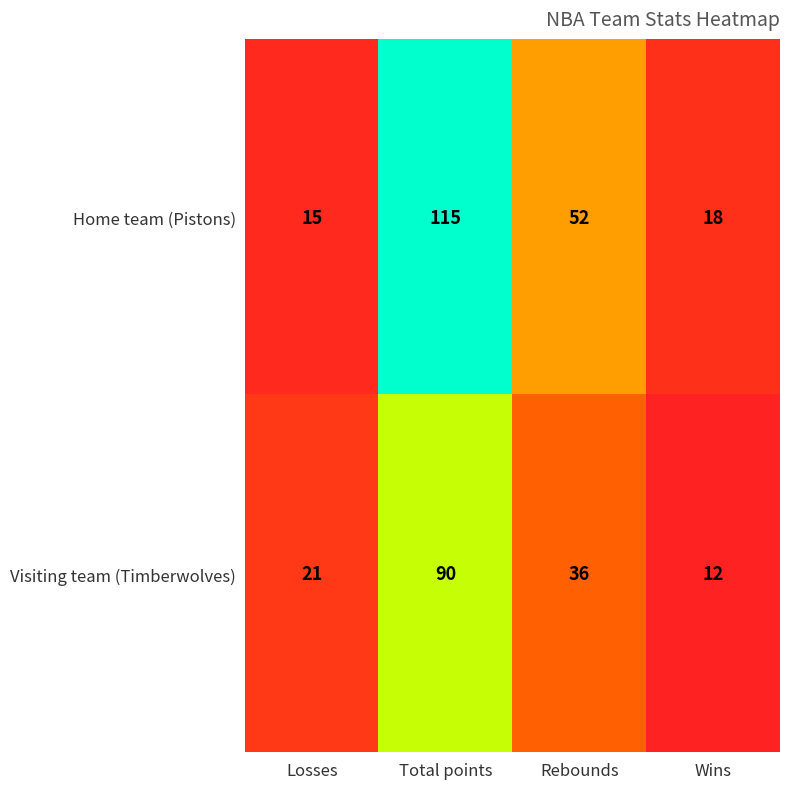

Reading left to right, extract all data points from this chart.

Home team (Pistons): 15	115	52	18
Visiting team (Timberwolves): 21	90	36	12